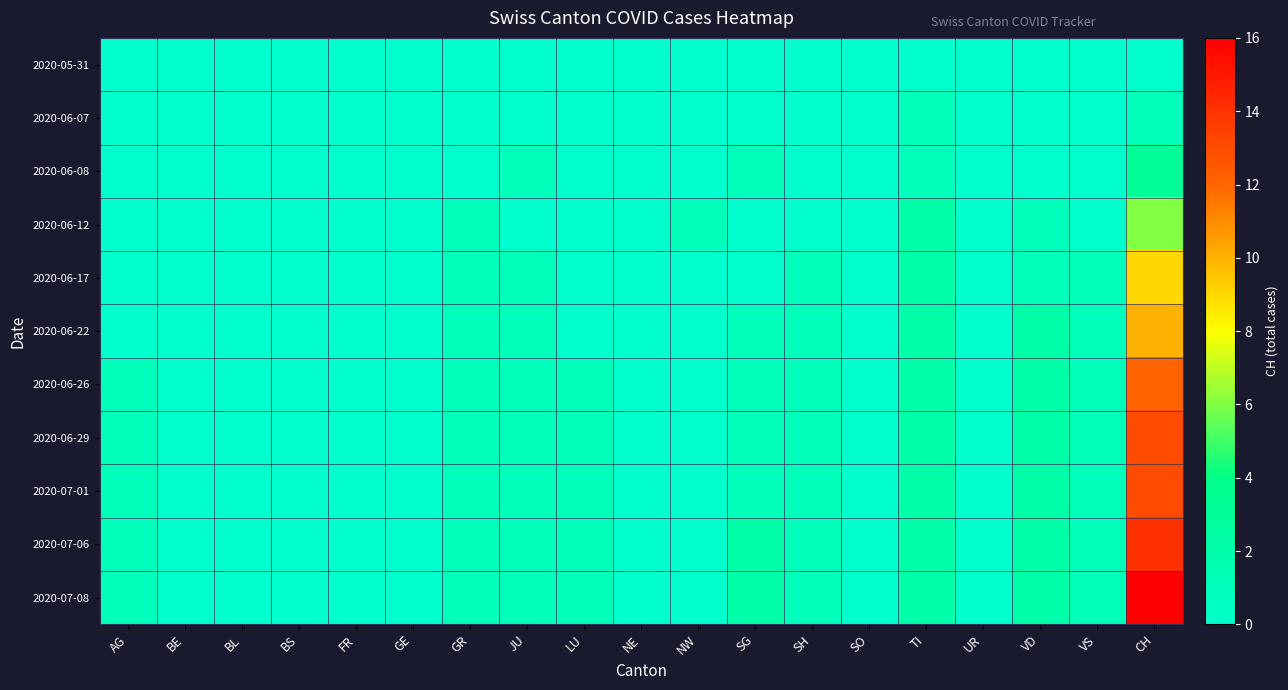

Which series has the largest range (max minus min)?

2020-07-08